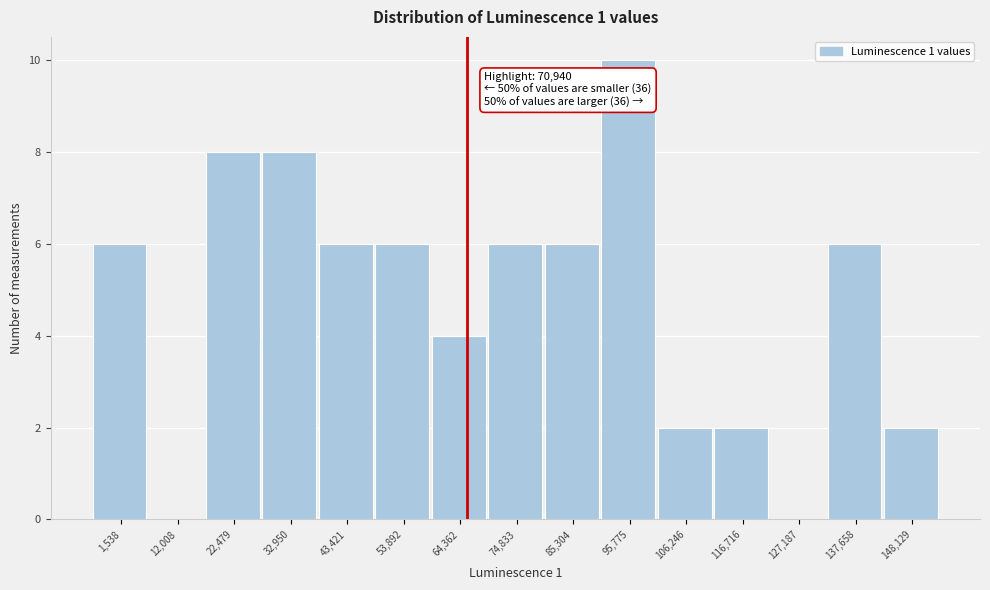

Reading right to left, list all the values displayed in this chart.

148,129=2	137,658=6	127,187=0	116,716=2	106,246=2	95,775=10	85,304=6	74,833=6	64,362=4	53,892=6	43,421=6	32,950=8	22,479=8	12,008=0	1,538=6